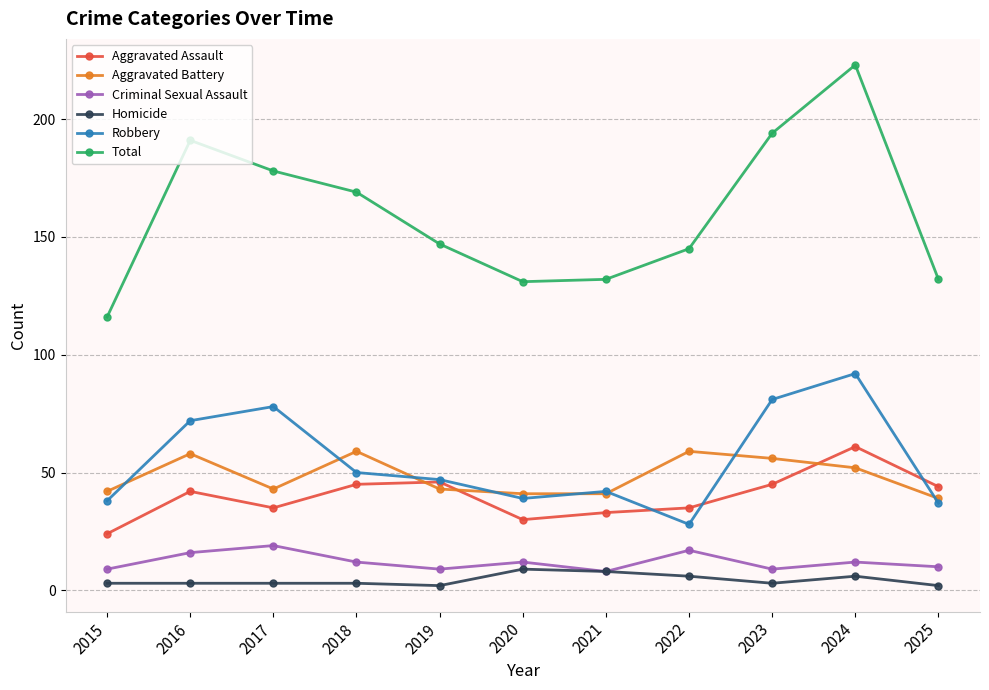

Between 2020 and 2022, which series saw the biggest shift?

Aggravated Battery